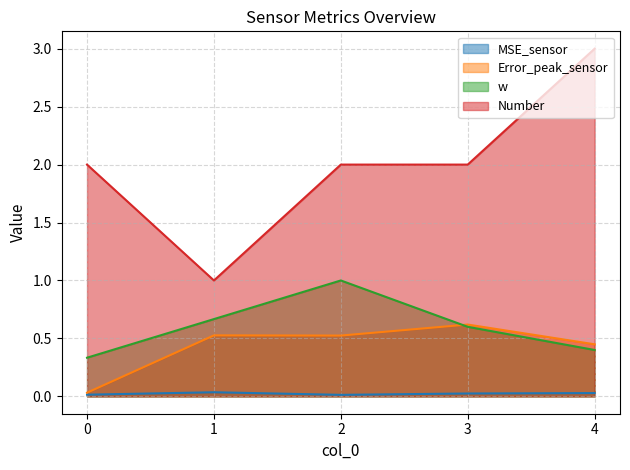

True or false: MSE_sensor and Error_peak_sensor intersect in this chart.

False